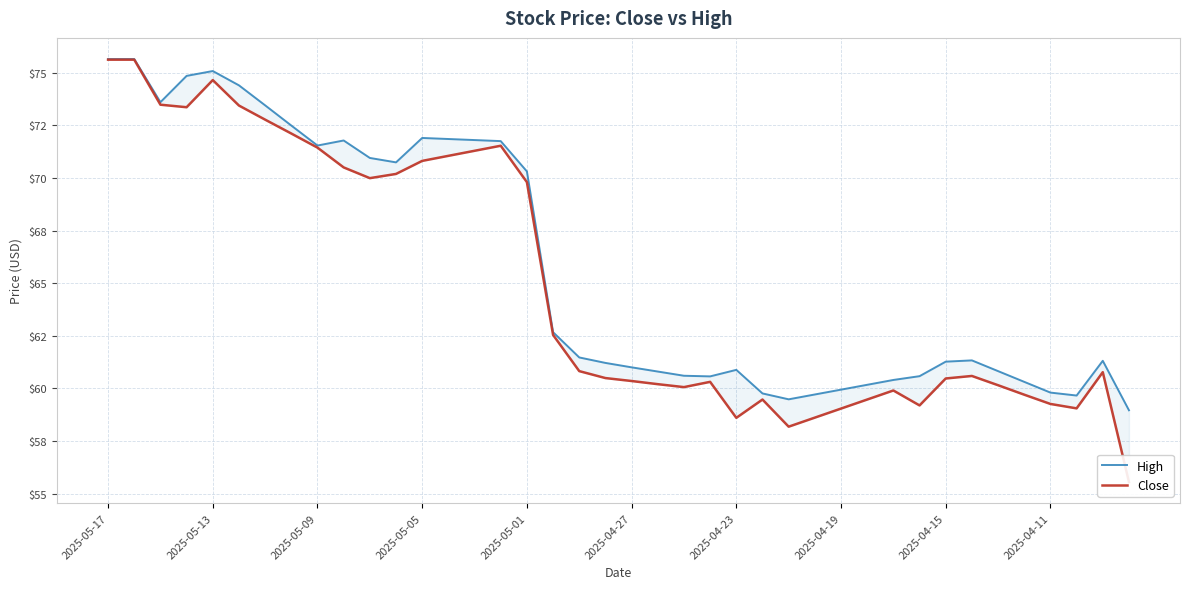

What position from the left is 2025-05-05?

4